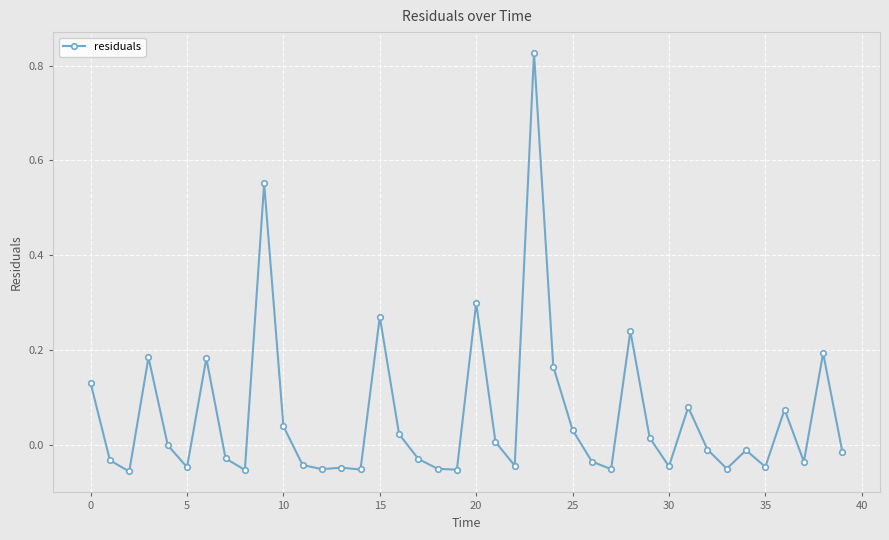

How many distinct data groups are displayed?

1